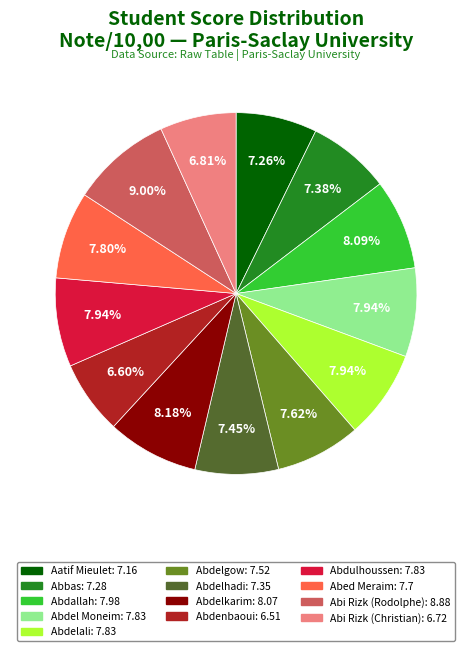

Does any single category account for the majority?

No